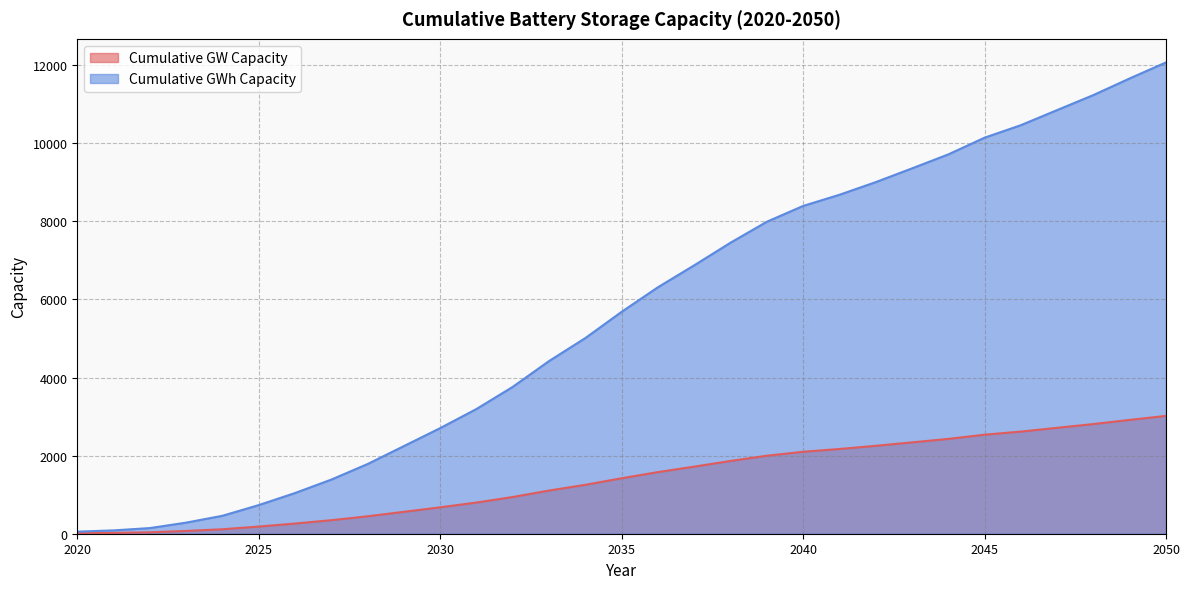

List the series in order of their overall mean, lowest first.

Cumulative GW Capacity, Cumulative GWh Capacity